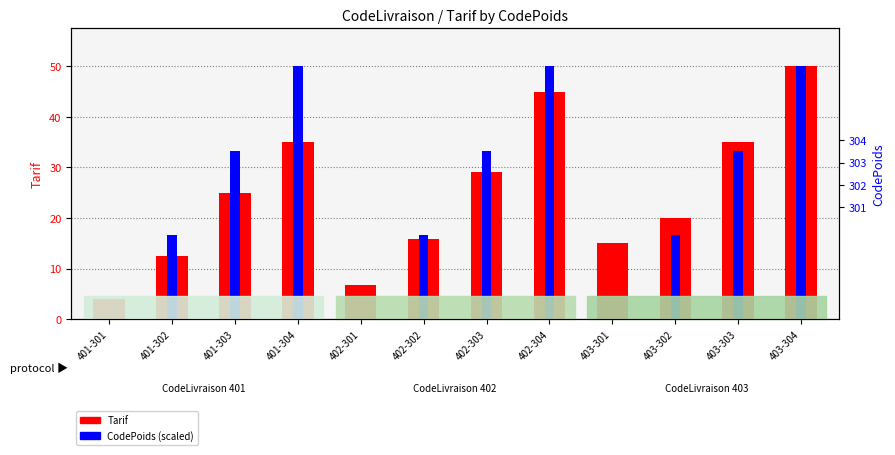

At how many categories does at least one series exceed 4?

11